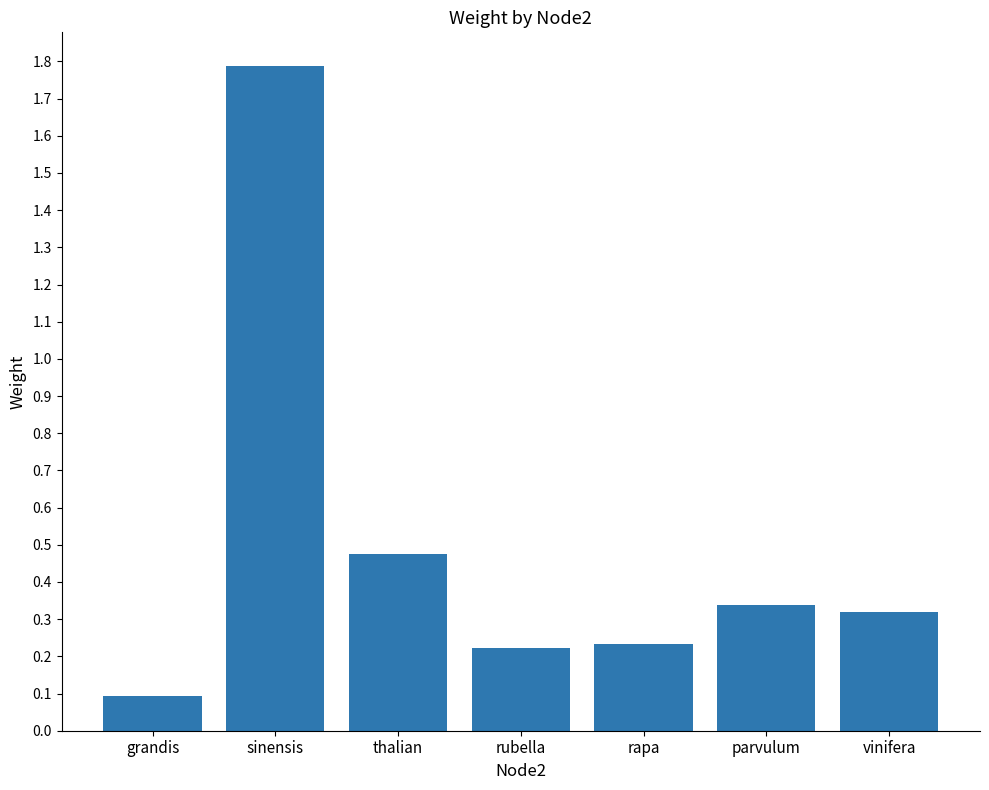

What is the difference between the maximum and minimum values?

1.7